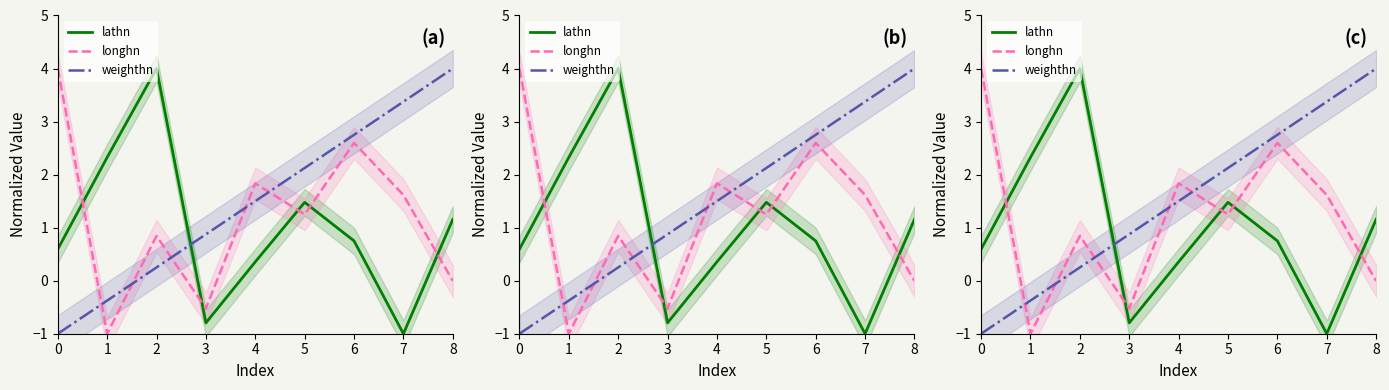

At which category is the sum across all series the highest?

6